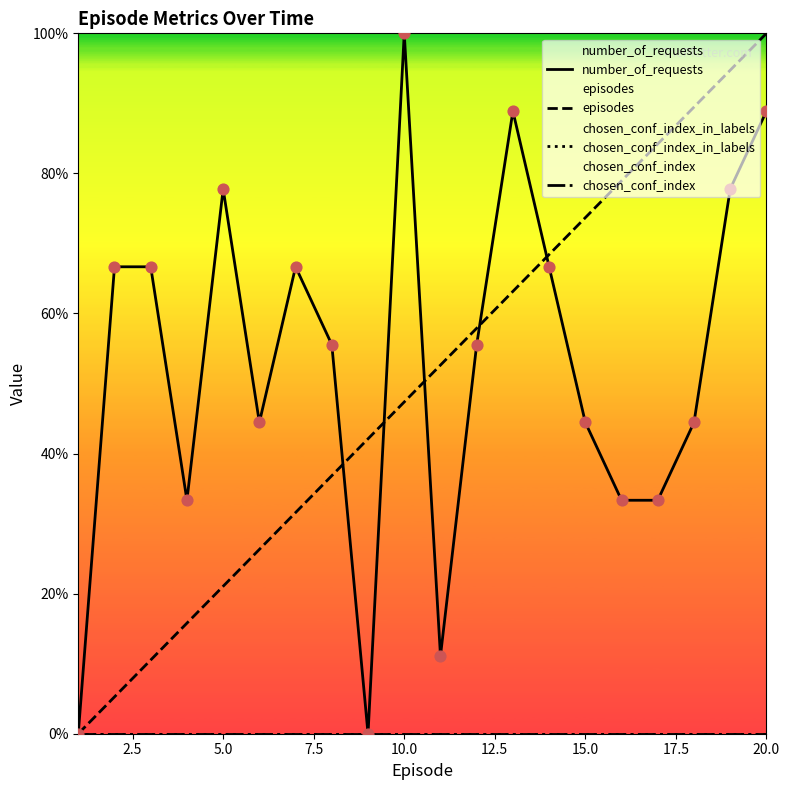

What are all the series names shown in the legend?

number_of_requests, episodes, chosen_conf_index_in_labels, chosen_conf_index